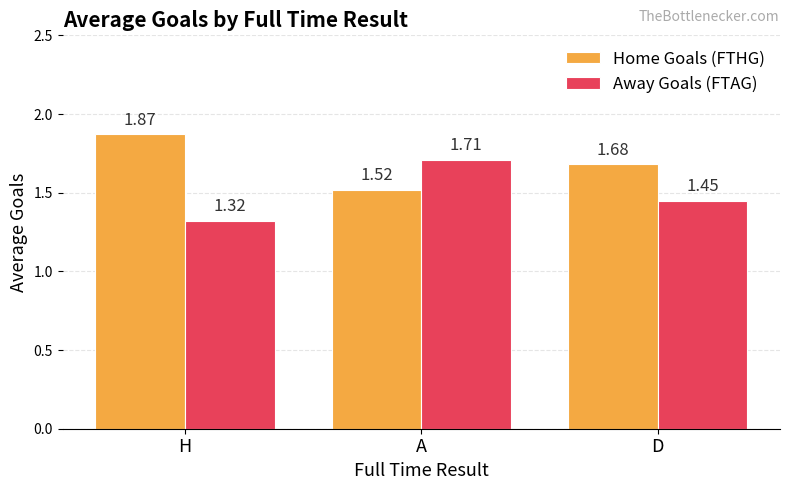

What is the total value across all series at D?

3.1